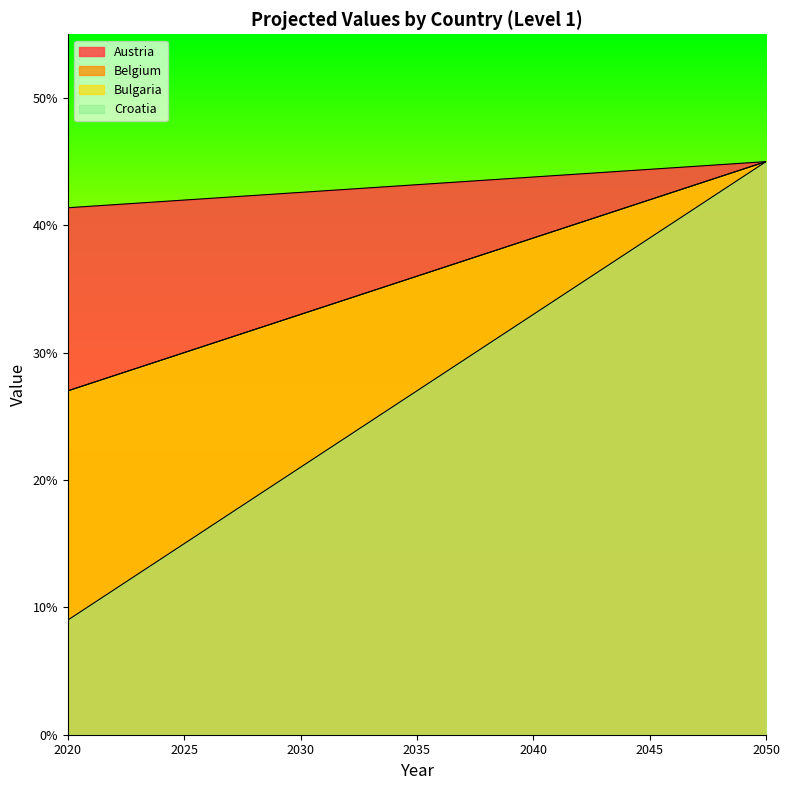

Read the Belgium value at 2025.

0.2